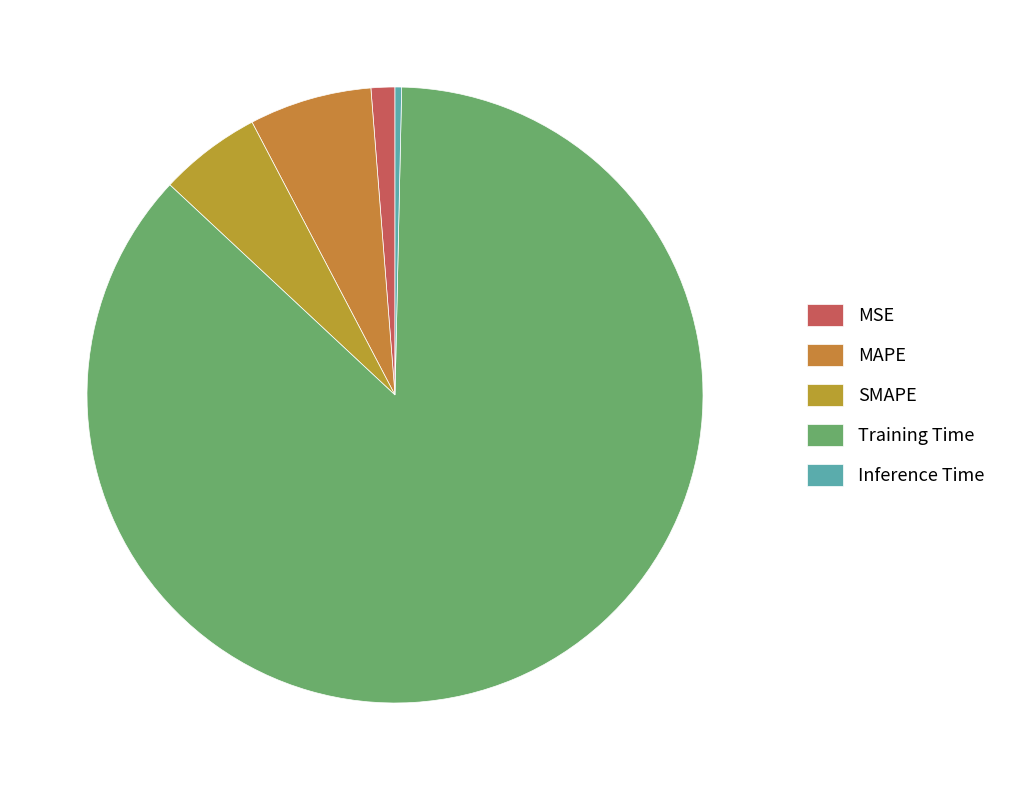

What is the change in value from SMAPE to Training Time?

+5.0